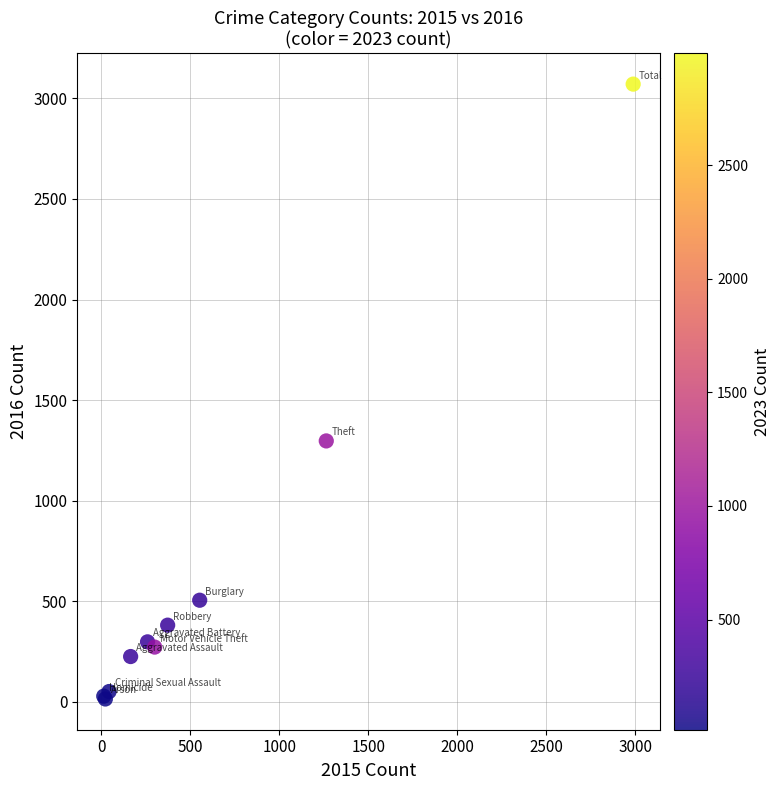

What Y value in the scatter plot is closest to 1542?

1297